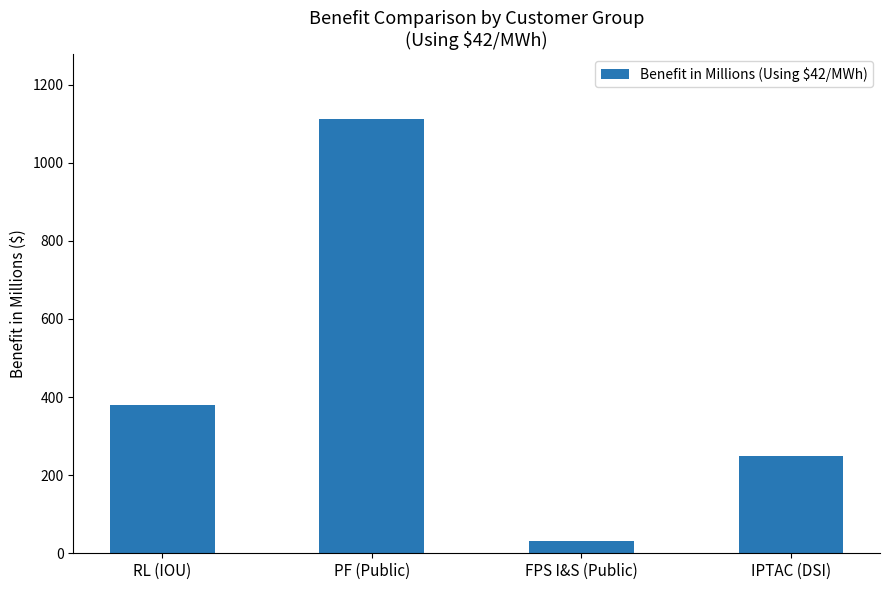

What is the sum of all values?

1768.1